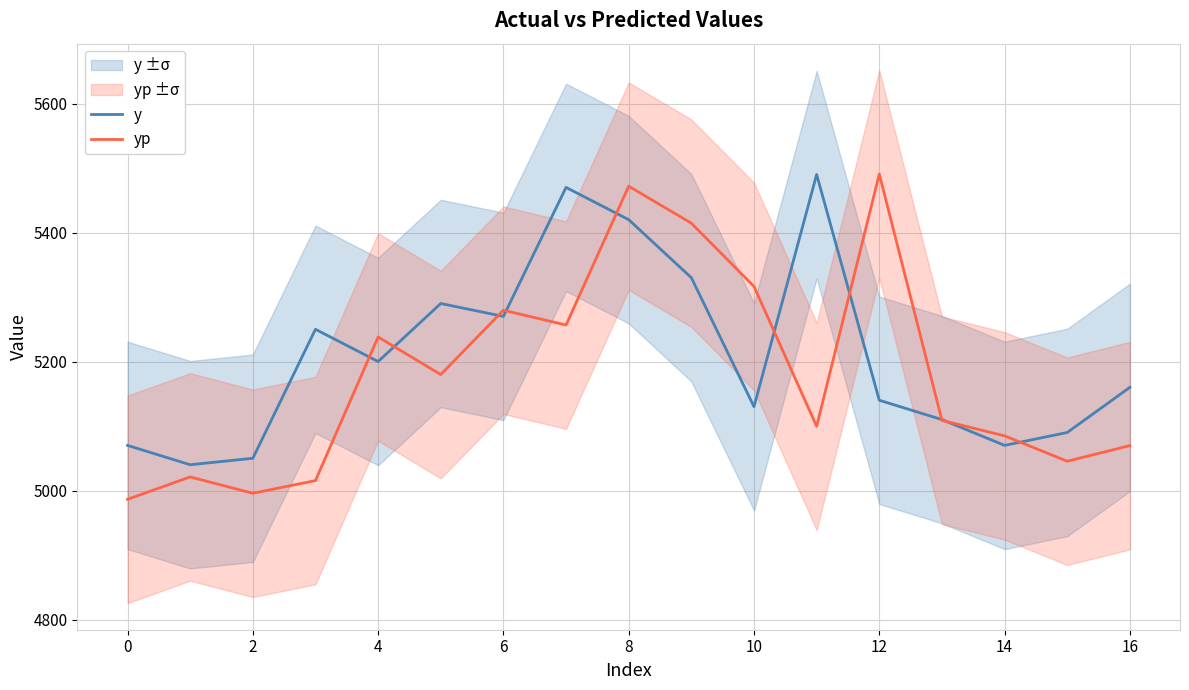

The value of y at 8 is 8653.5. True or false?

False